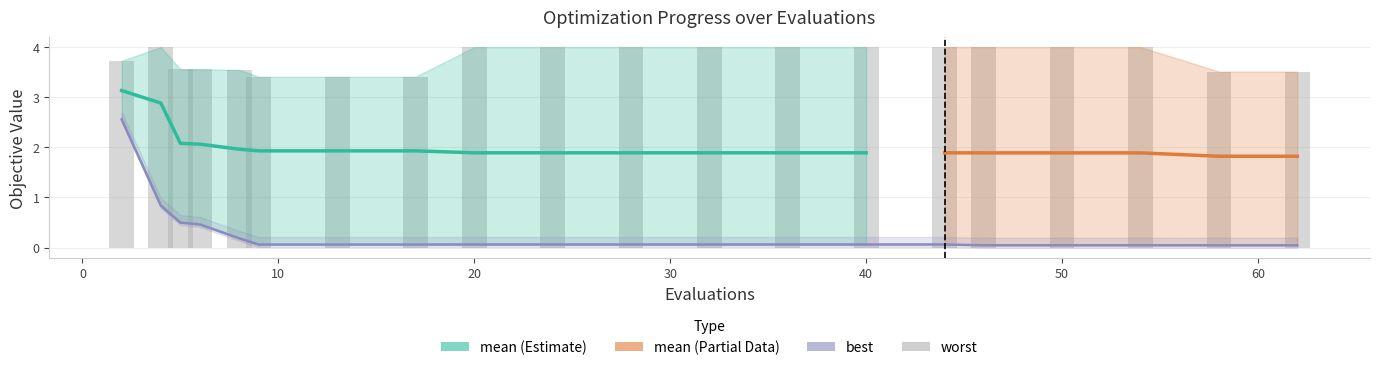

True or false: best has a value of 0.1 at 17.

True